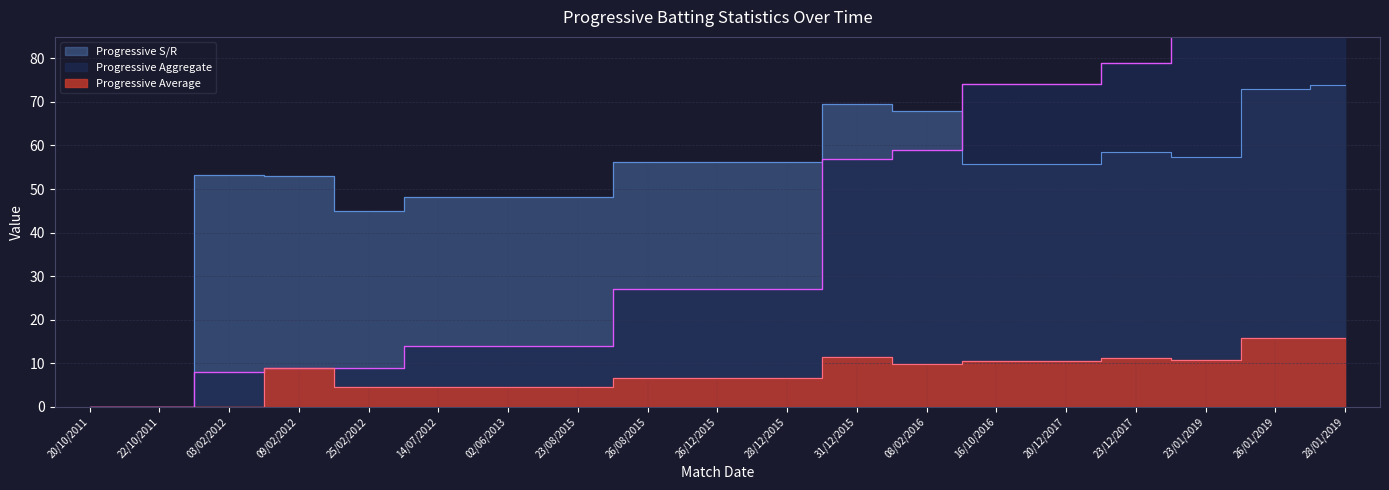

True or false: Progressive Average has a value of 9.8 at 08/02/2016.

True